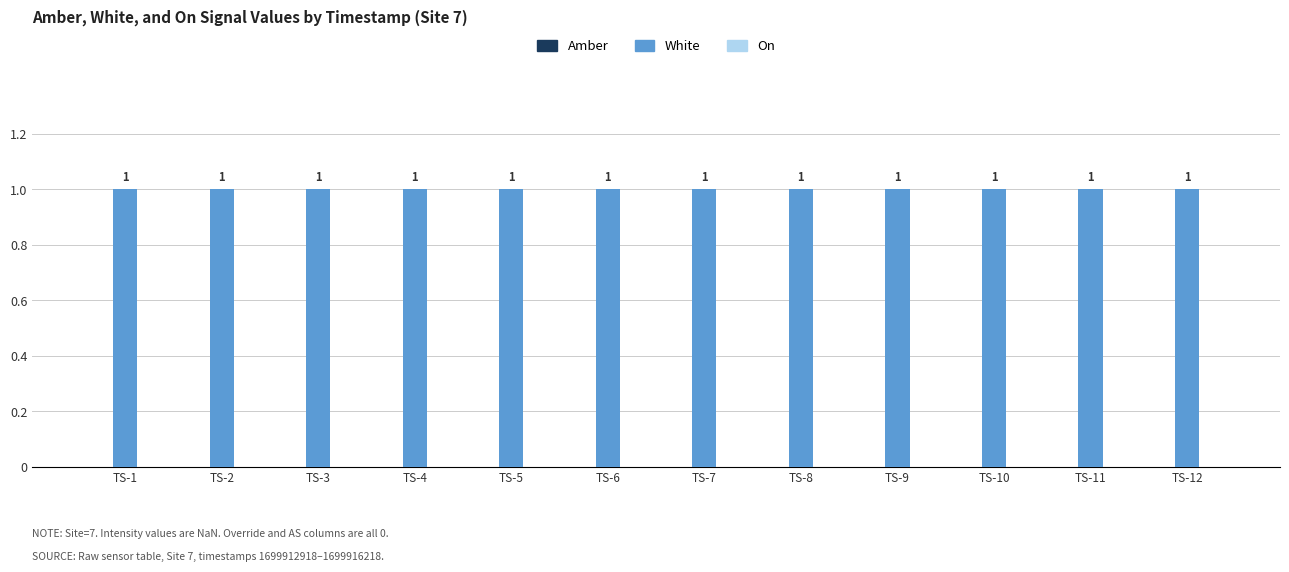

Reading left to right, list all the values displayed in this chart.

Amber: TS-1=0	TS-2=0	TS-3=0	TS-4=0	TS-5=0	TS-6=0	TS-7=0	TS-8=0	TS-9=0	TS-10=0	TS-11=0	TS-12=0
White: TS-1=1	TS-2=1	TS-3=1	TS-4=1	TS-5=1	TS-6=1	TS-7=1	TS-8=1	TS-9=1	TS-10=1	TS-11=1	TS-12=1
On: TS-1=0	TS-2=0	TS-3=0	TS-4=0	TS-5=0	TS-6=0	TS-7=0	TS-8=0	TS-9=0	TS-10=0	TS-11=0	TS-12=0